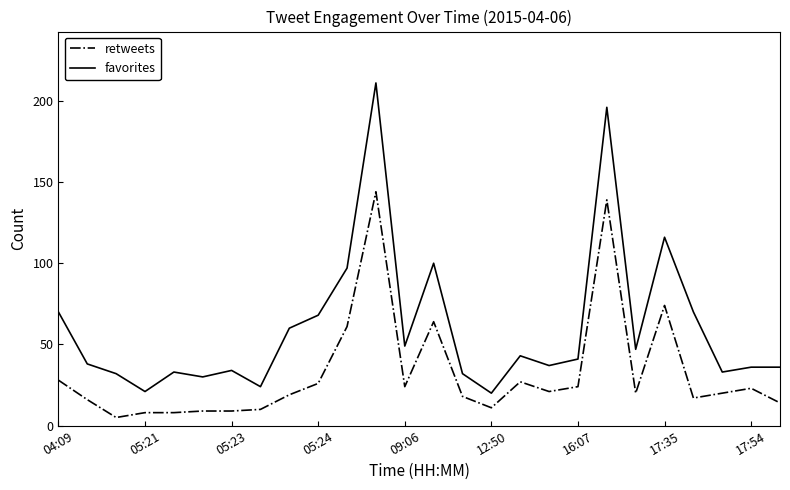

Which series has the largest range (max minus min)?

favorites